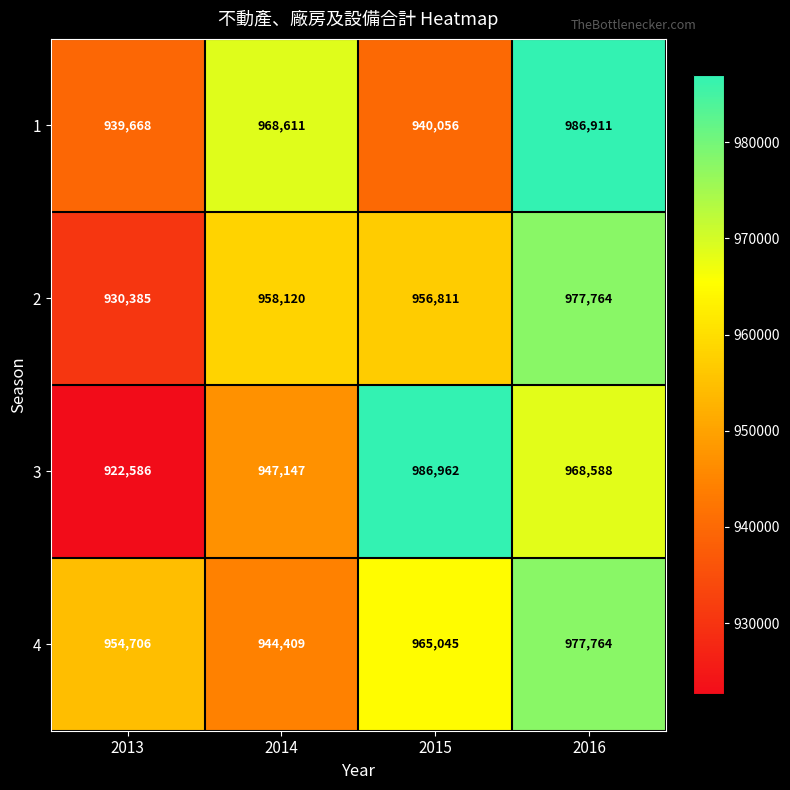

What is the maximum value shown in the chart?

986962